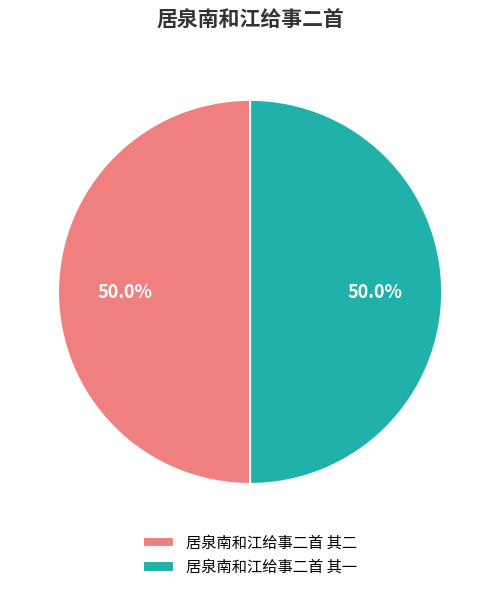

Is the sum of 居泉南和江给事二首 其二 and 居泉南和江给事二首 其一 greater than half?

Yes